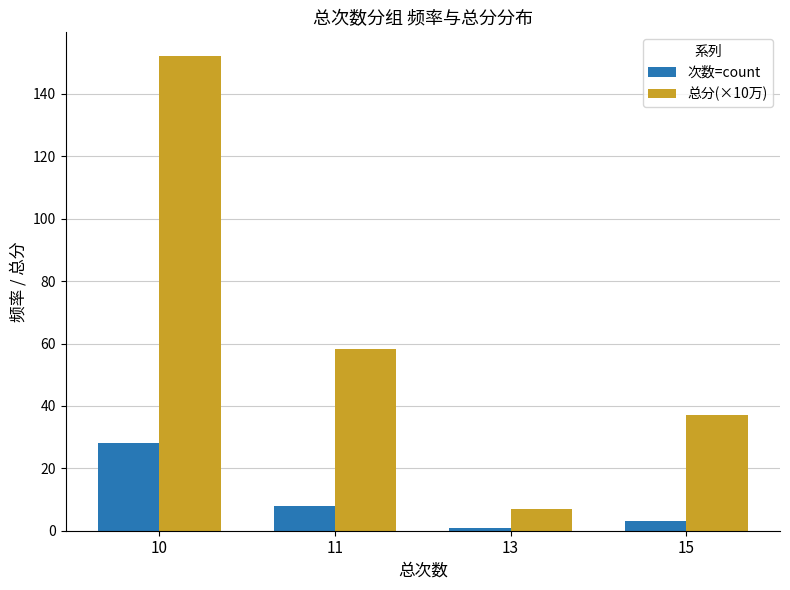

At which label does 次数=count reach its peak?

10